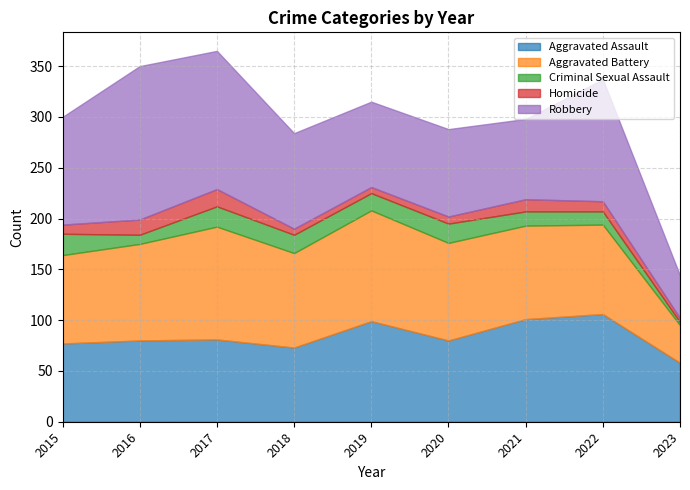

True or false: Aggravated Battery has more than 1 points higher than both neighbors.

True